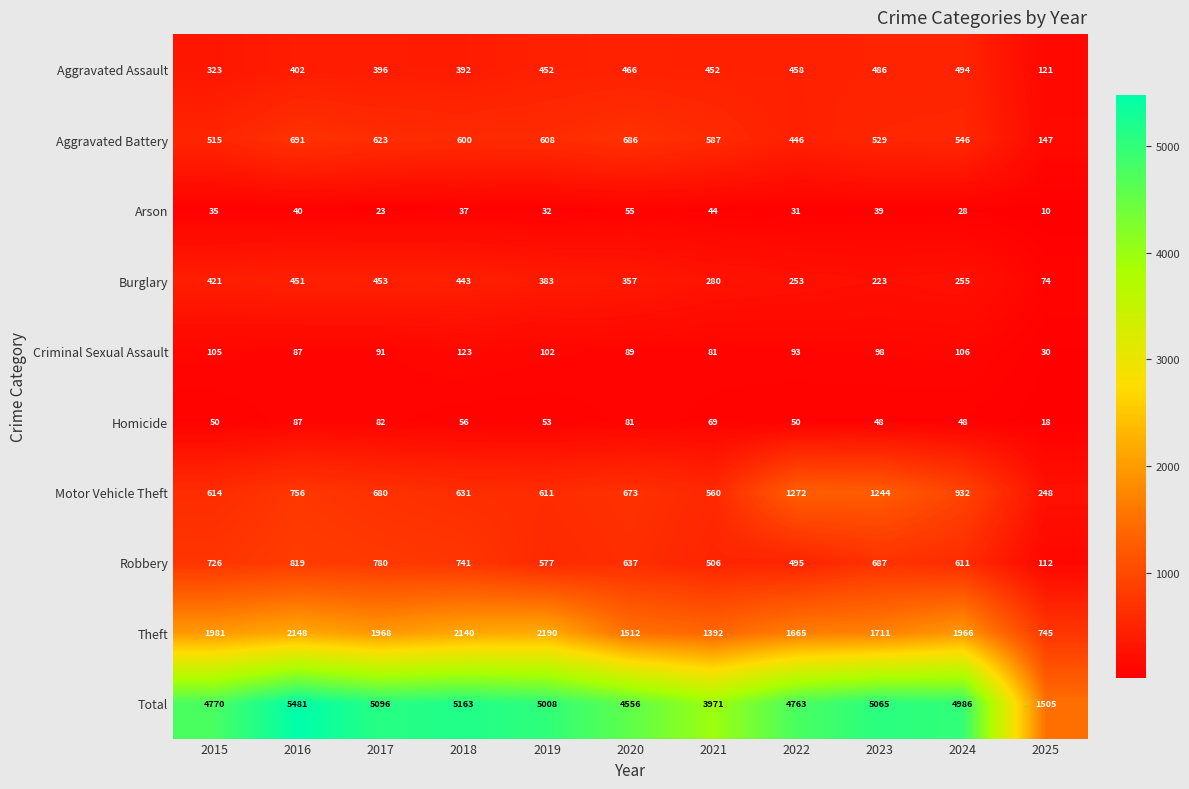

Which series changed the most between 2018 and 2021?

Total